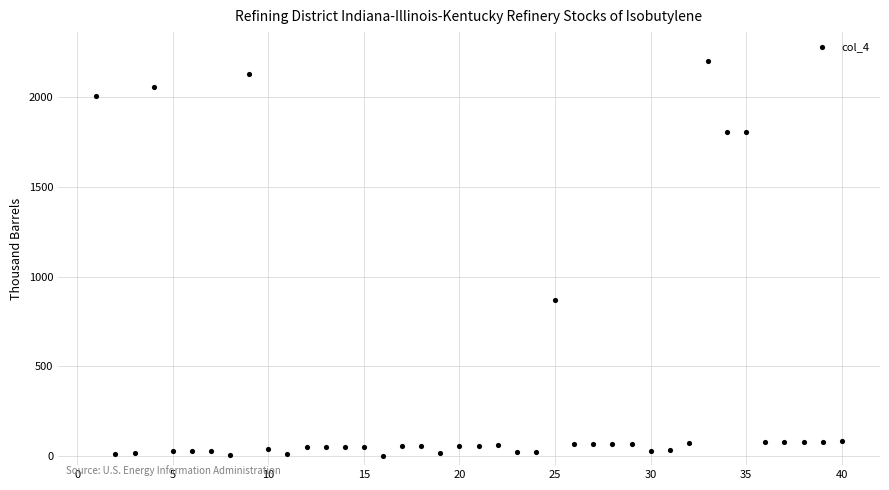

What Y value in the scatter plot is closest to 1102?

871